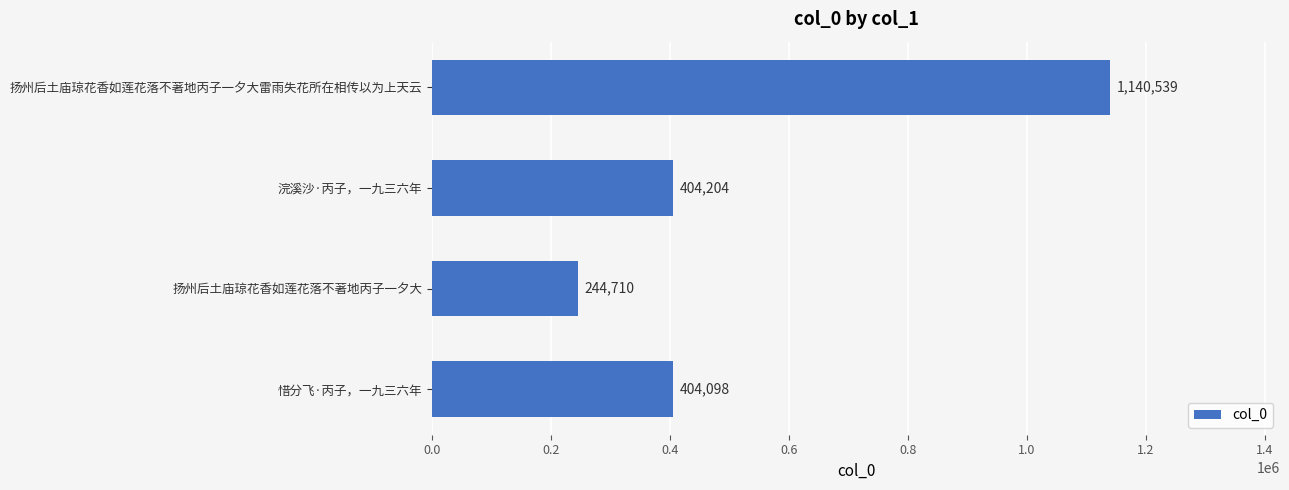

Approximately how many times larger is the value at 扬州后土庙琼花香如莲花落不著地丙子一夕大 compared to 惜分飞·丙子，一九三六年?

0.6